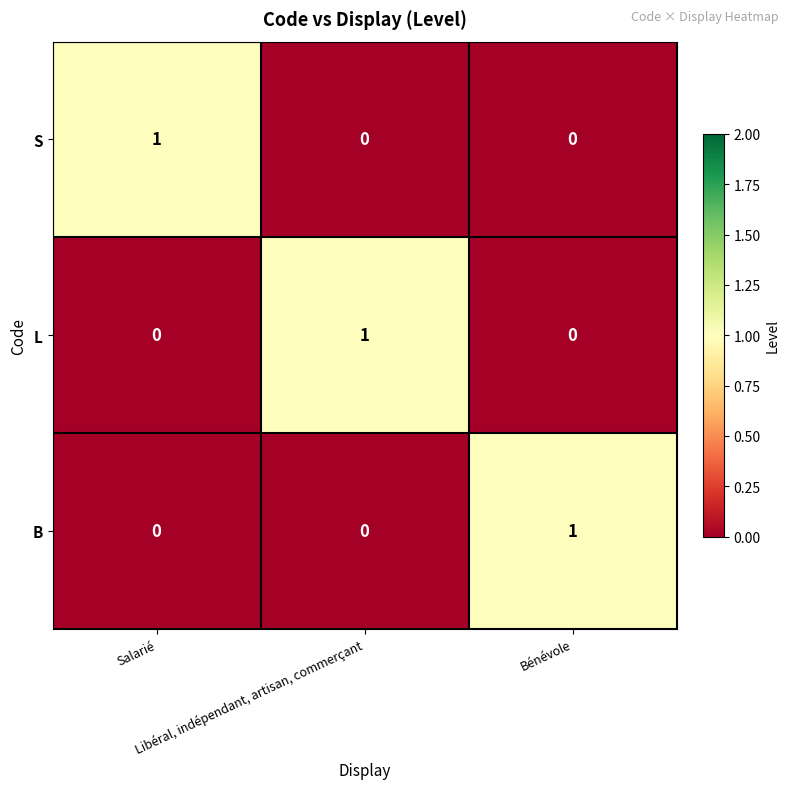

How many B values are between 0 and 1?

3